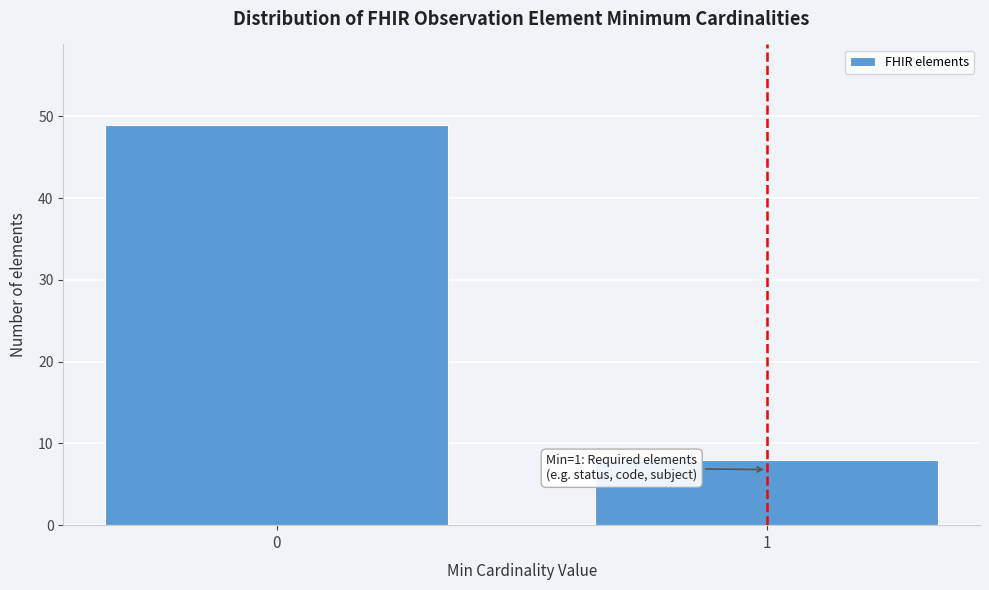

Reading left to right, transcribe all the data shown in this chart.

0=49	1=8